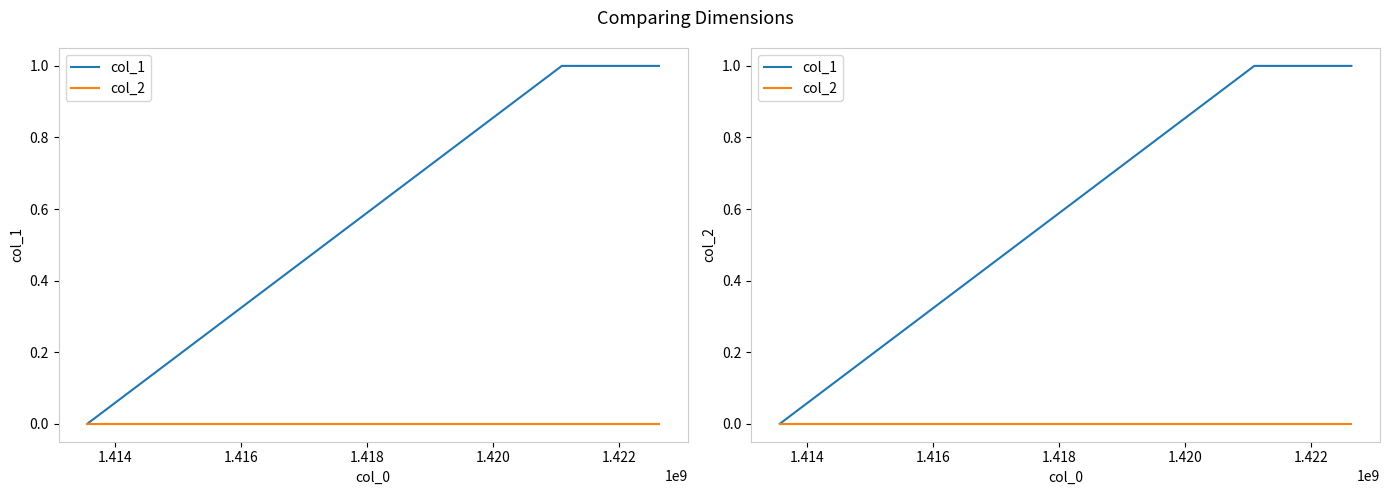

What are all the series names shown in the legend?

col_1, col_2